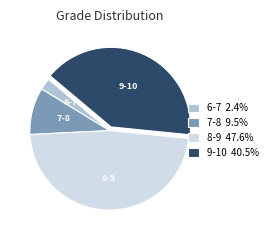

Rank the categories by value from highest to lowest.

8-9, 9-10, 7-8, 6-7